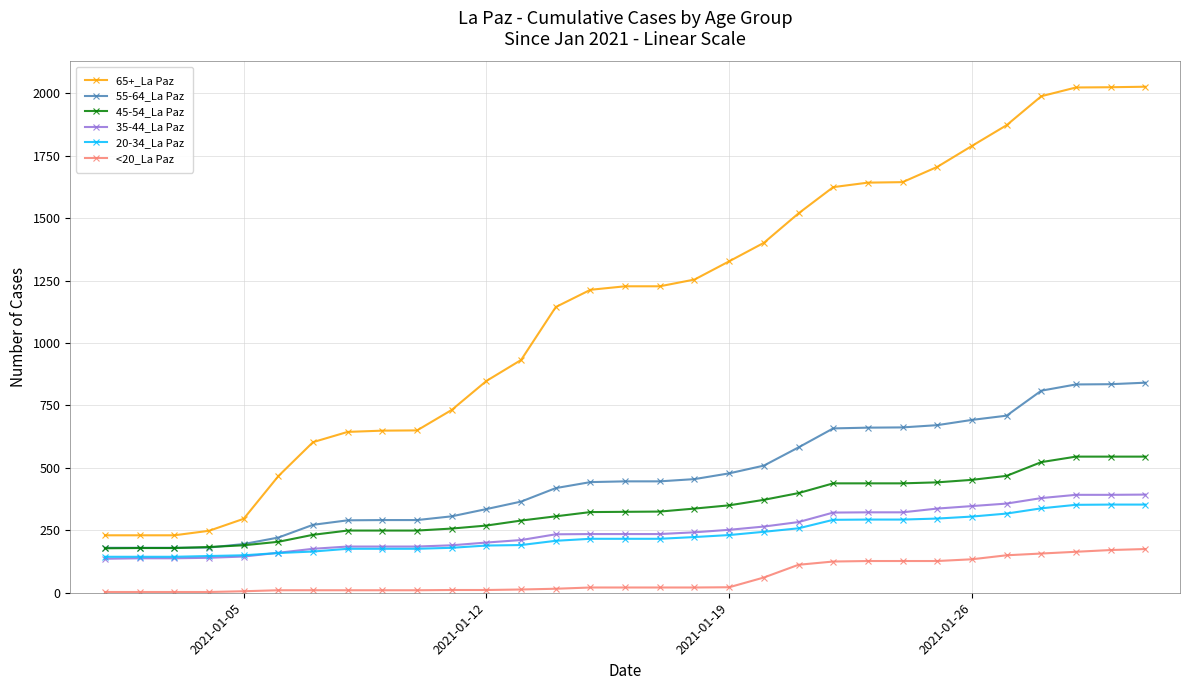

What is the value of the 45-54_La Paz point at the 14th from the left?

306